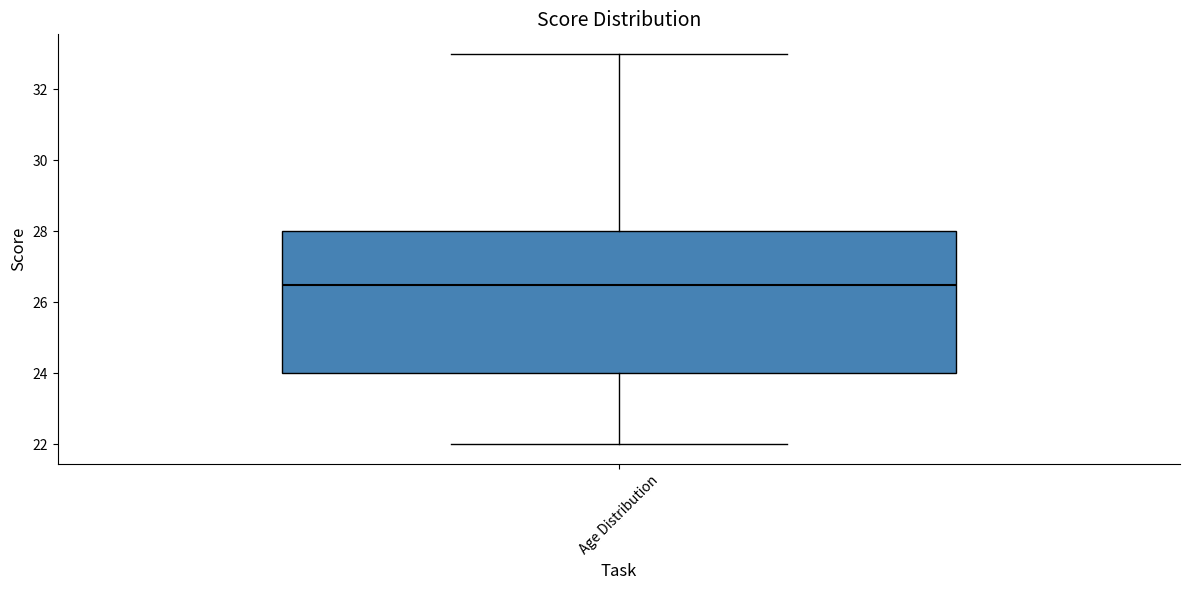

Transcribe this box plot: give where the median line is, the range the box spans, and where the two whiskers end, as read against the y-axis. The values are not printed on the chart, so give them approximately, as read against the axis.

median 26.6, box 24.0 to 28.0, whiskers 22.0 to 33.0